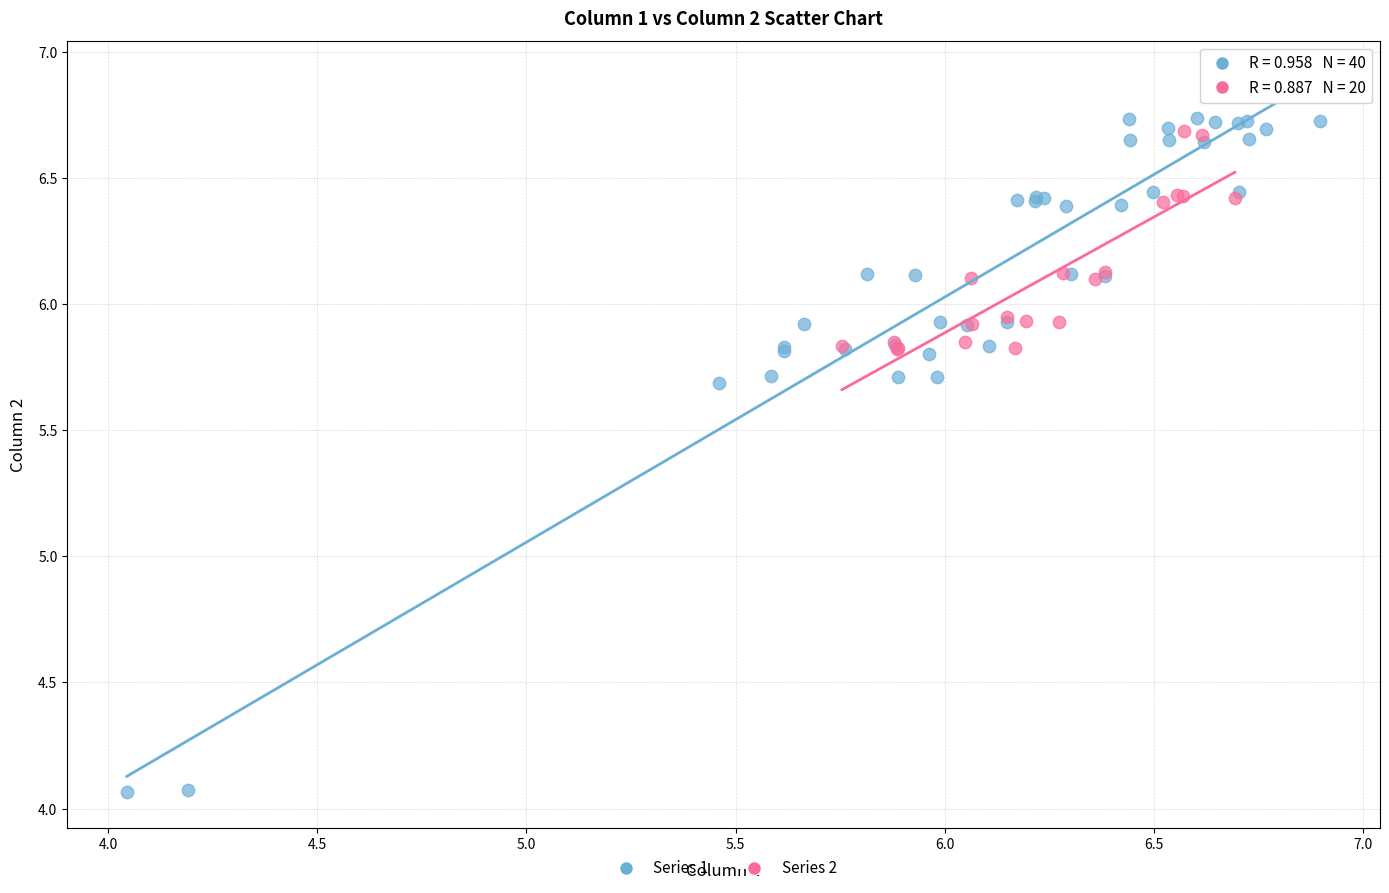

Which series contains the lowest Y value?

Series 1